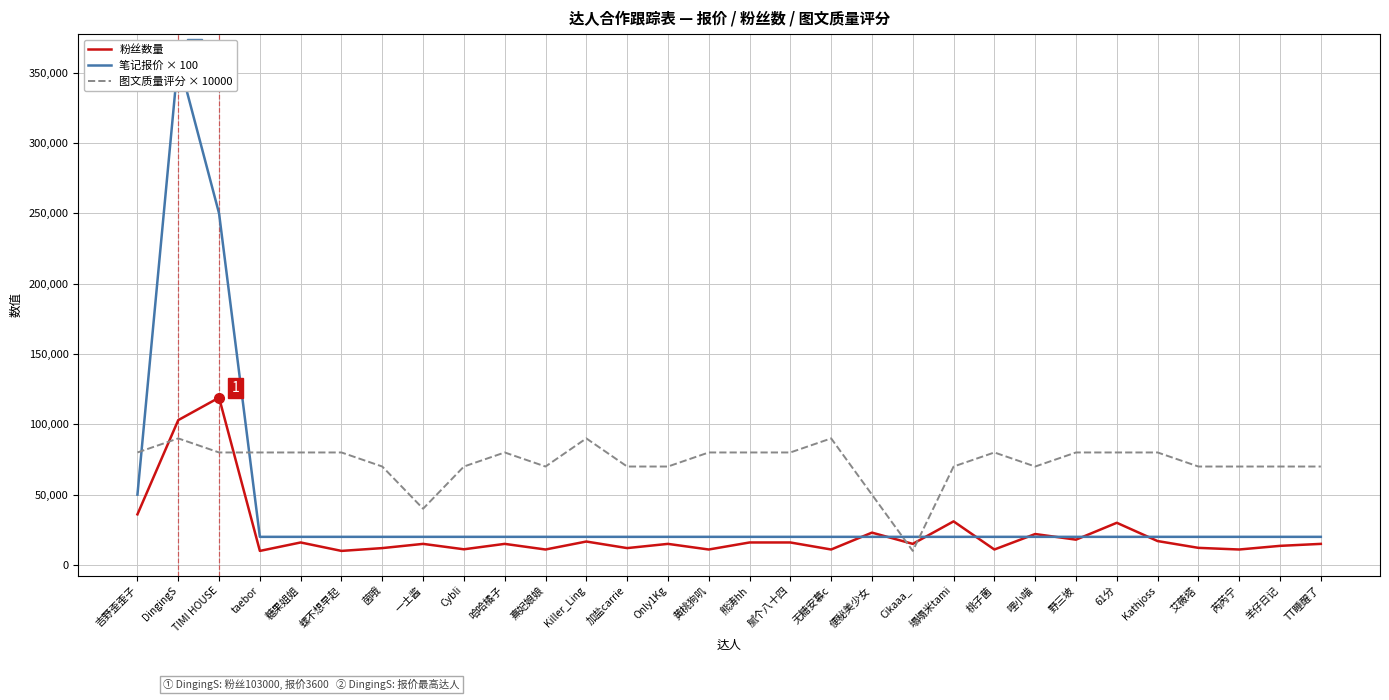

How many values in the 粉丝数量 series are below 15000?

12